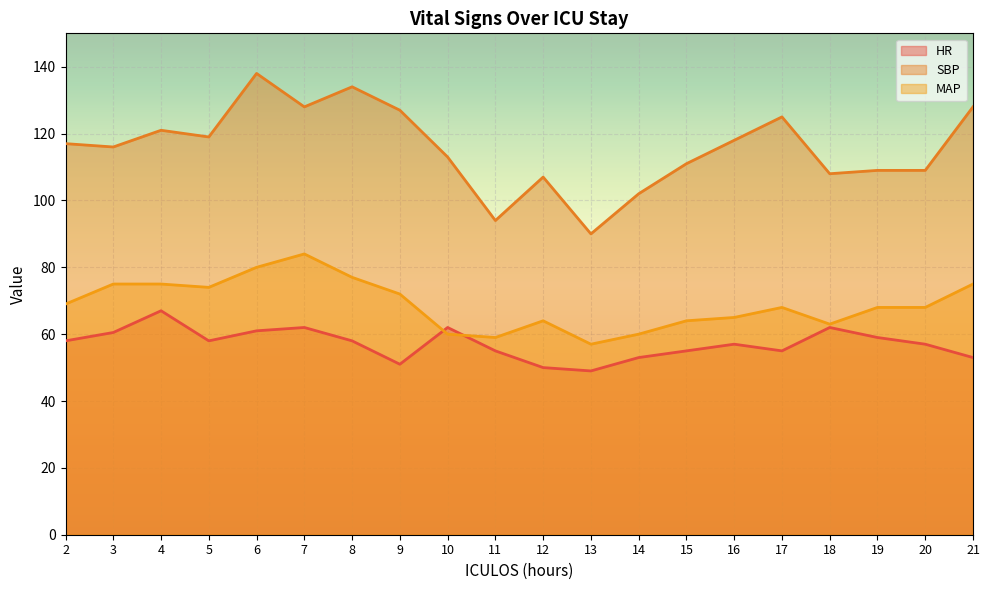

The MAP series shows 48.4 at 6. True or false?

False